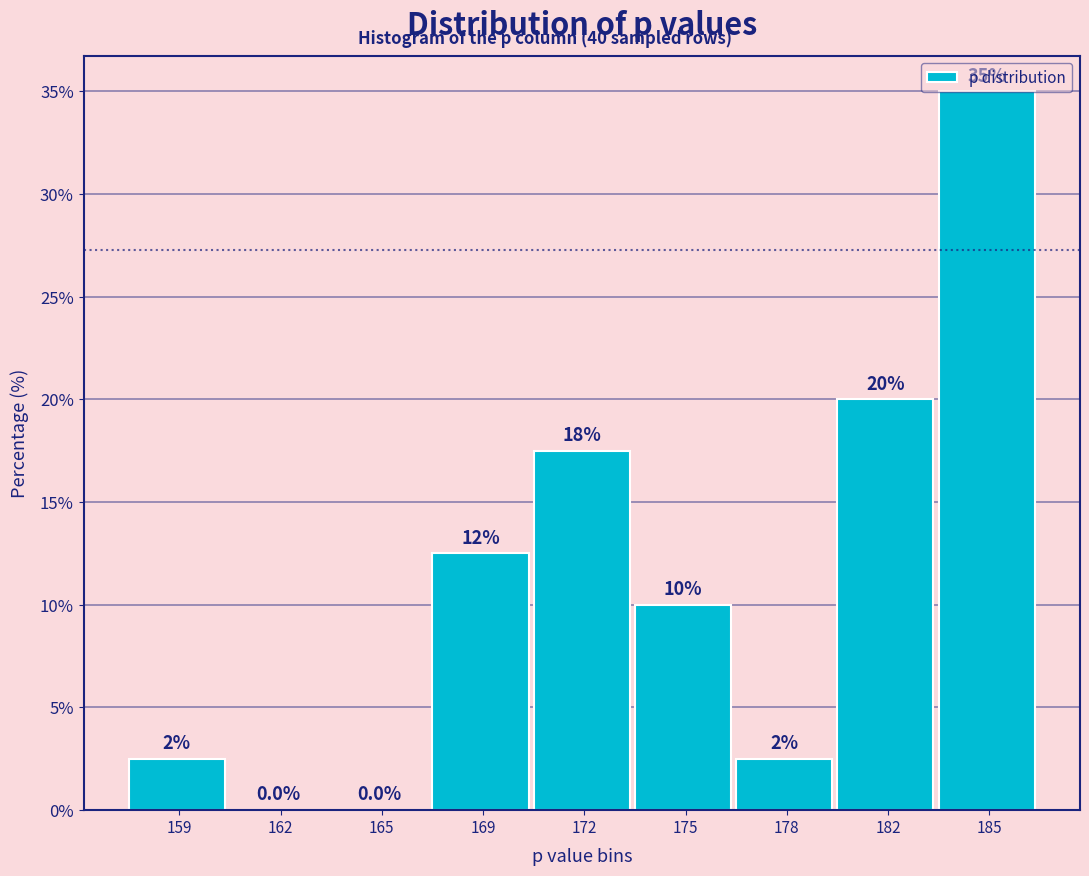

Where is the data nearest to the value 17?

172